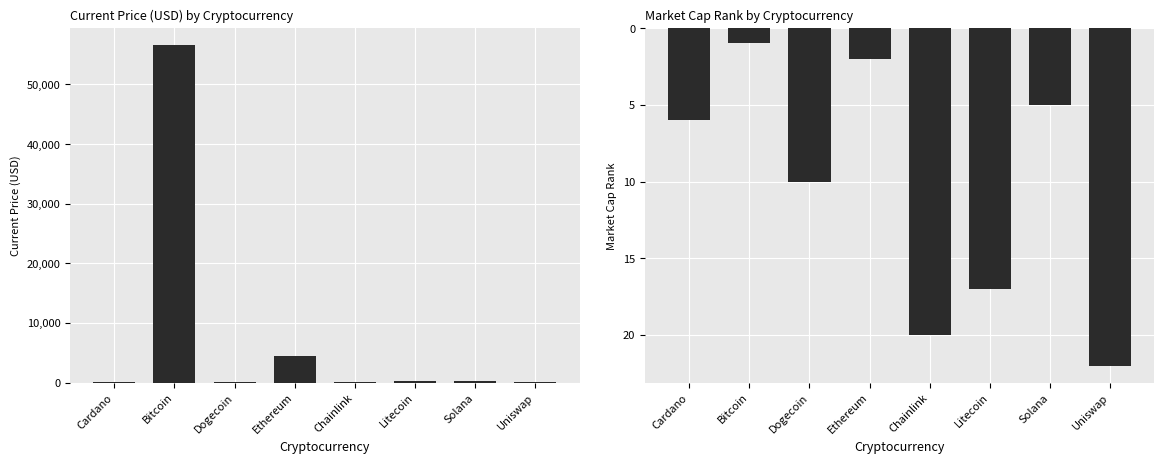

Which series has the largest total across all categories?

current_price